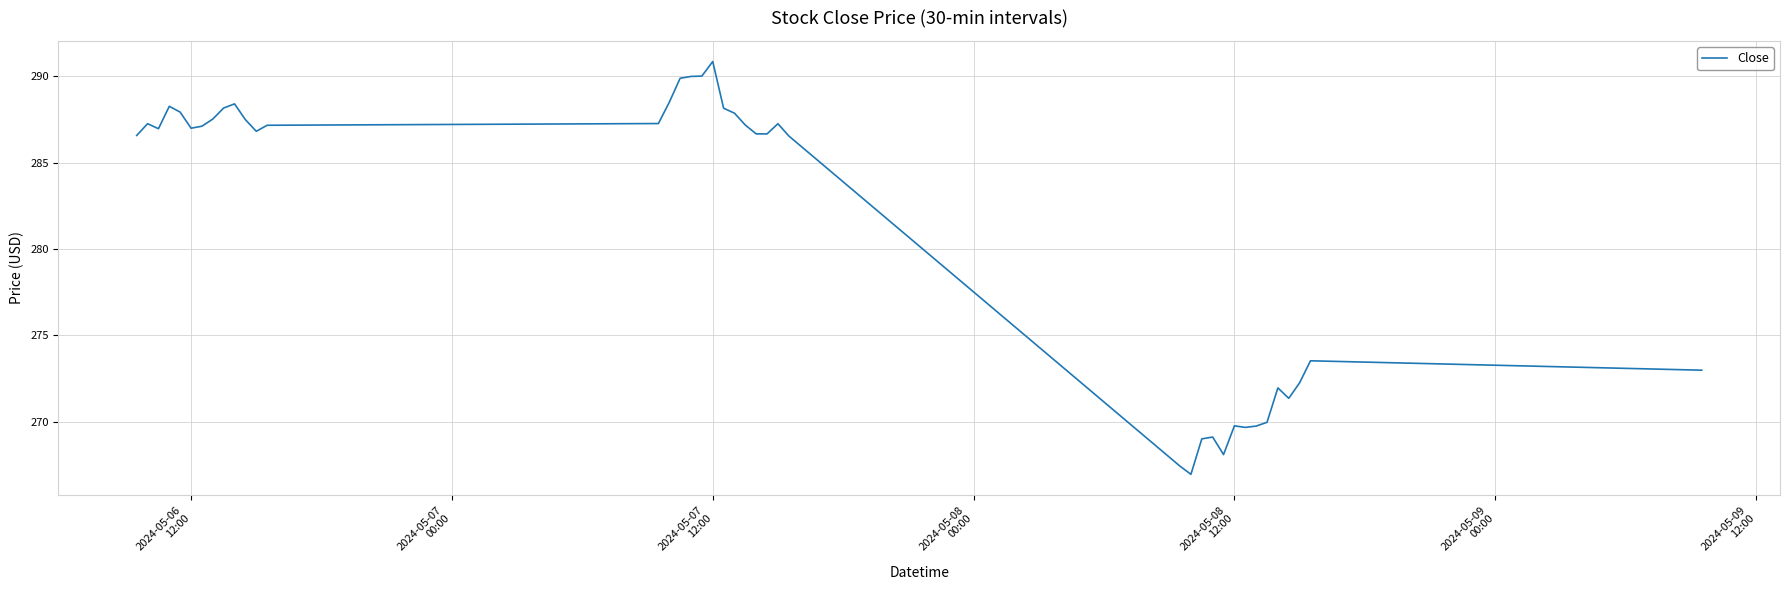

What is the minimum value shown in the chart?

266.9